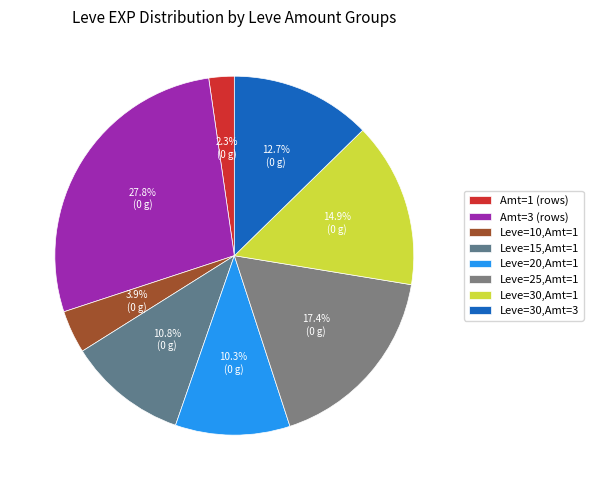

How many segments does this pie chart have?

8